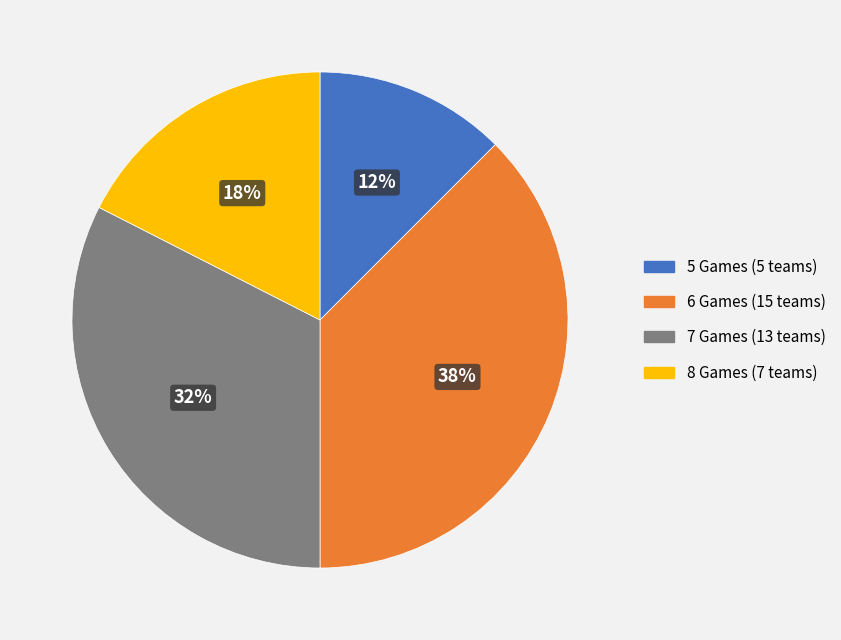

Approximately how many times larger is the value at 6 Games (15 teams) compared to 8 Games (7 teams)?

2.1